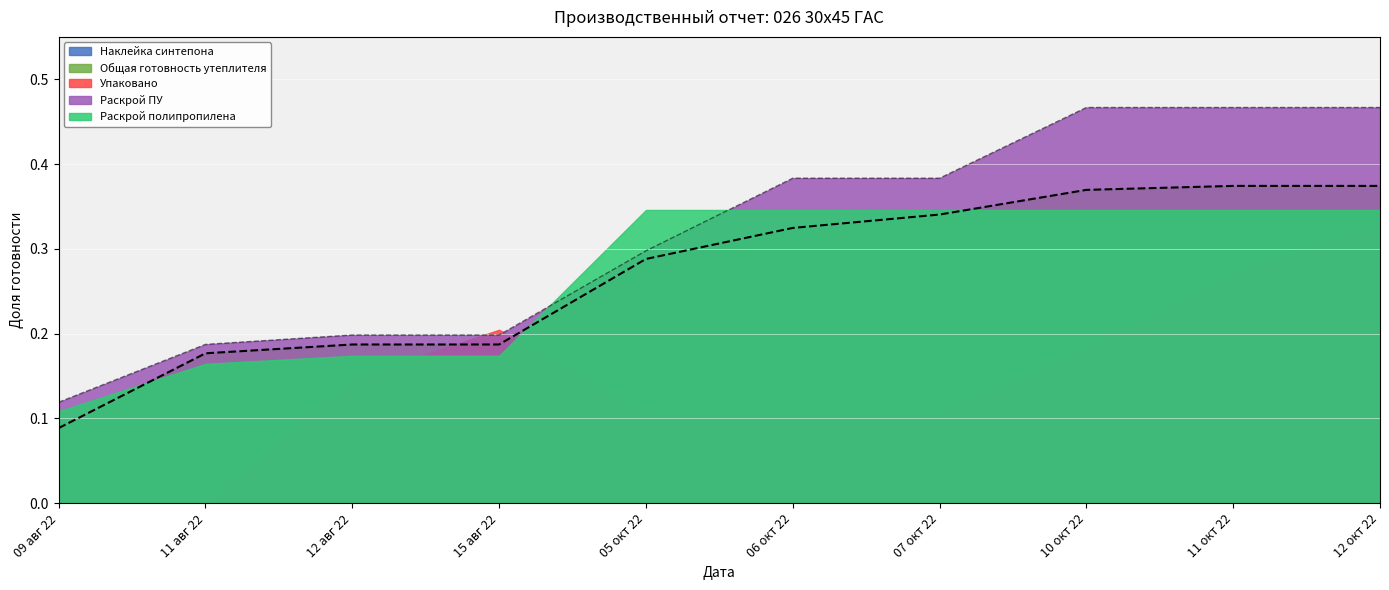

The Наклейка синтепона series shows 0.0 at 12 авг 22. True or false?

True